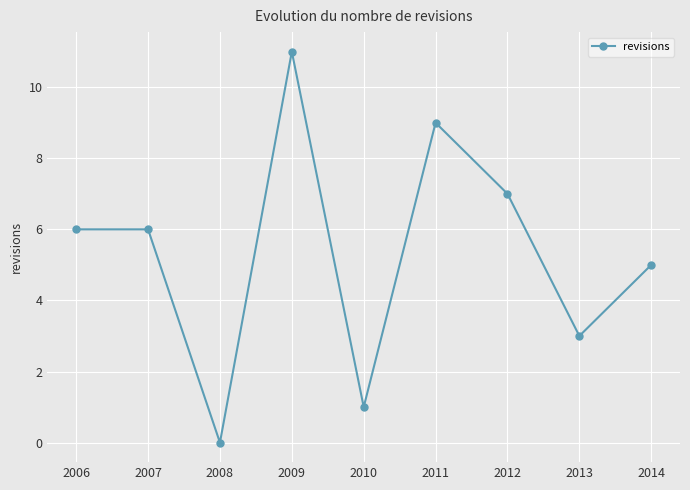

At which category does the data reach its first local valley?

2008